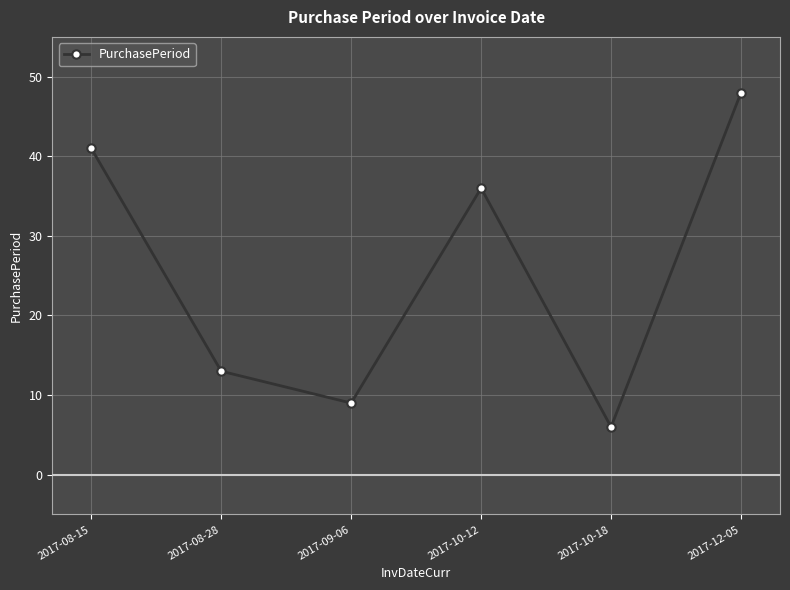

What is the sum of the values at 2017-10-18 and 2017-08-15?

47